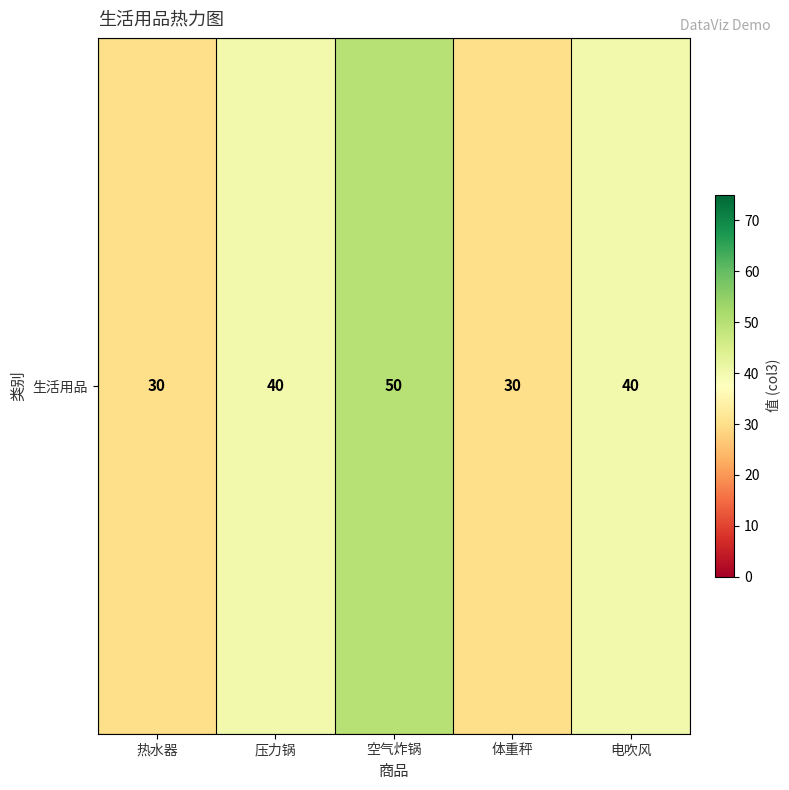

Where is the data nearest to the value 40?

压力锅